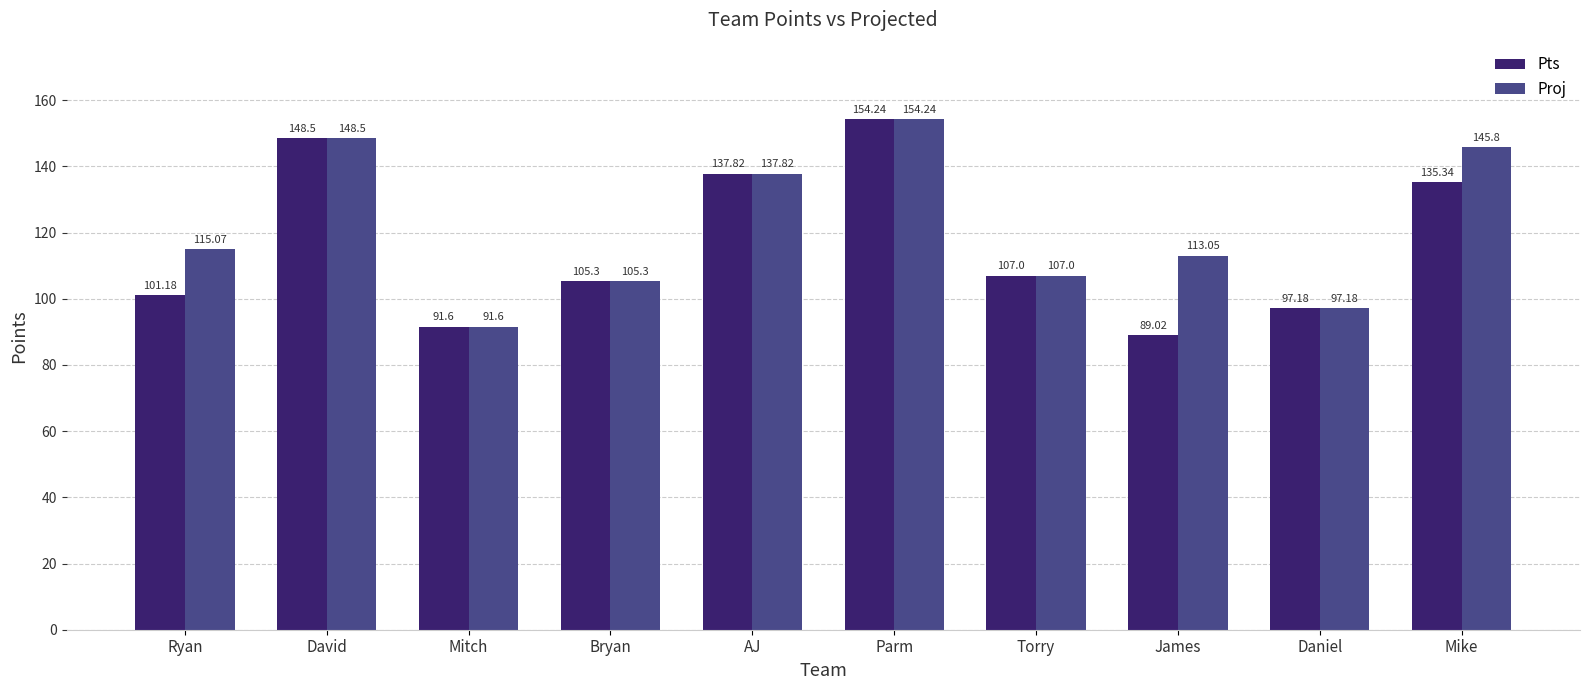

At which label does Proj first exceed 115?

Ryan